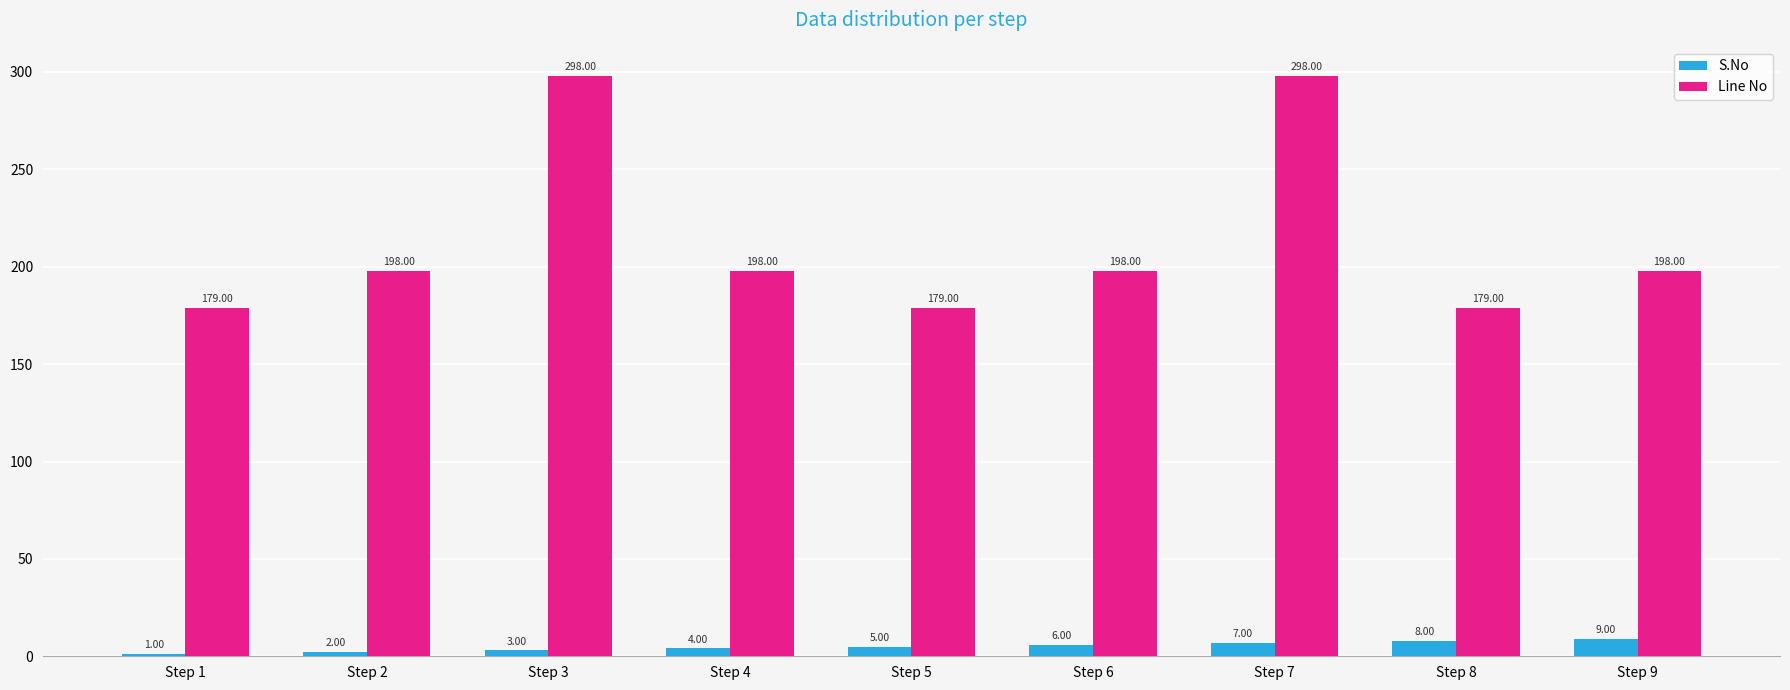

List the series in order of their peak value, highest first.

Line No, S.No